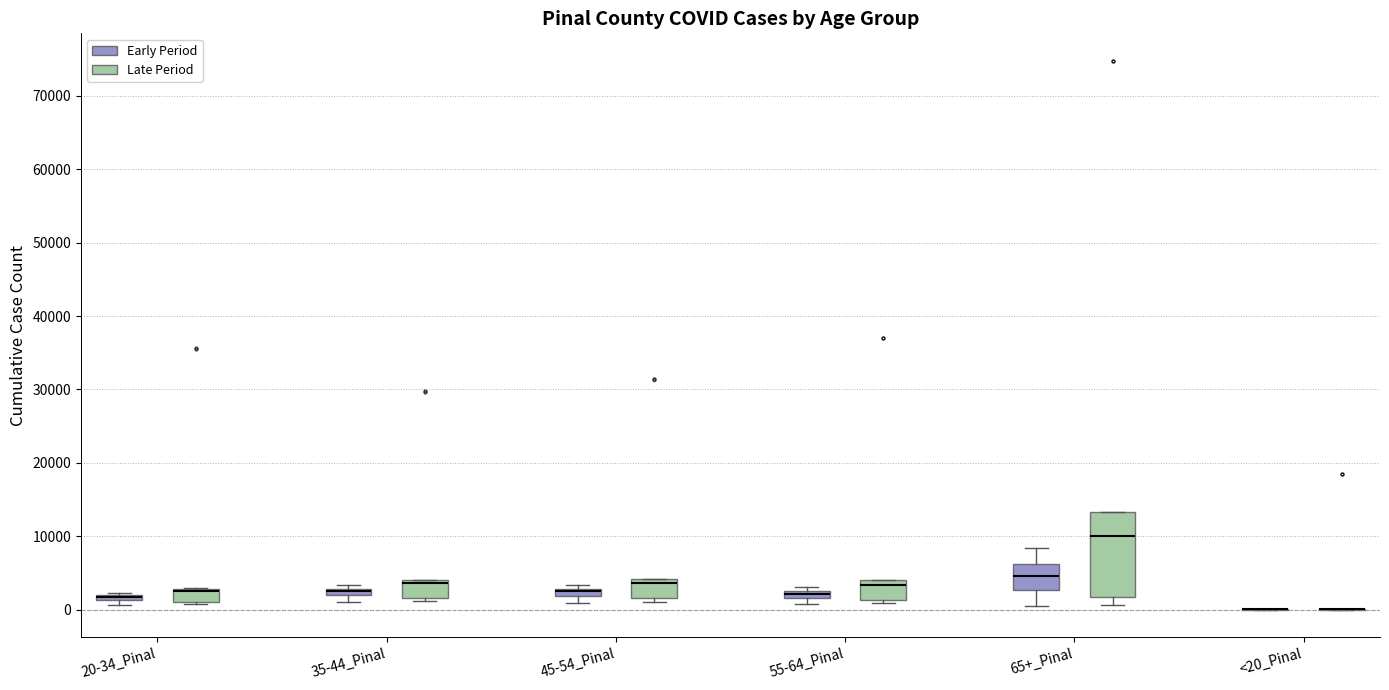

Comparing the boxes themselves (not the whiskers), which one is the tallest?

65+_Pinal (Late Period)